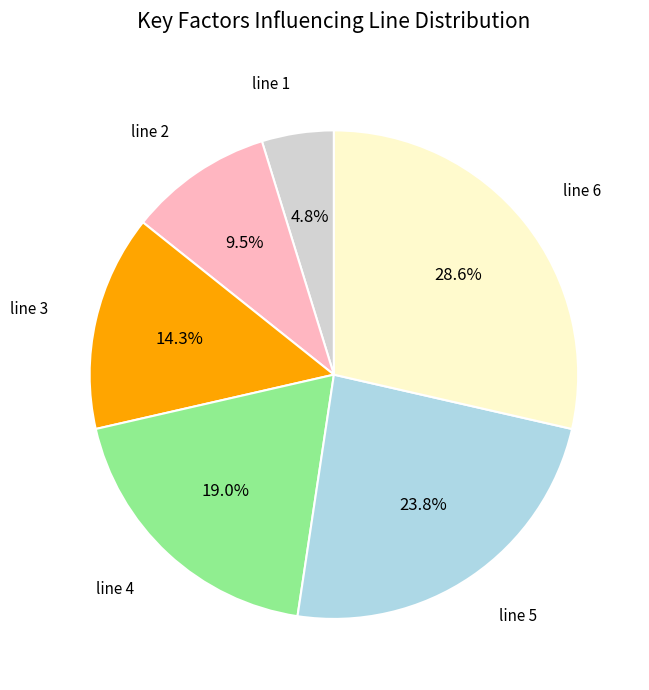

Rank the categories by value from lowest to highest.

line 1, line 2, line 3, line 4, line 5, line 6